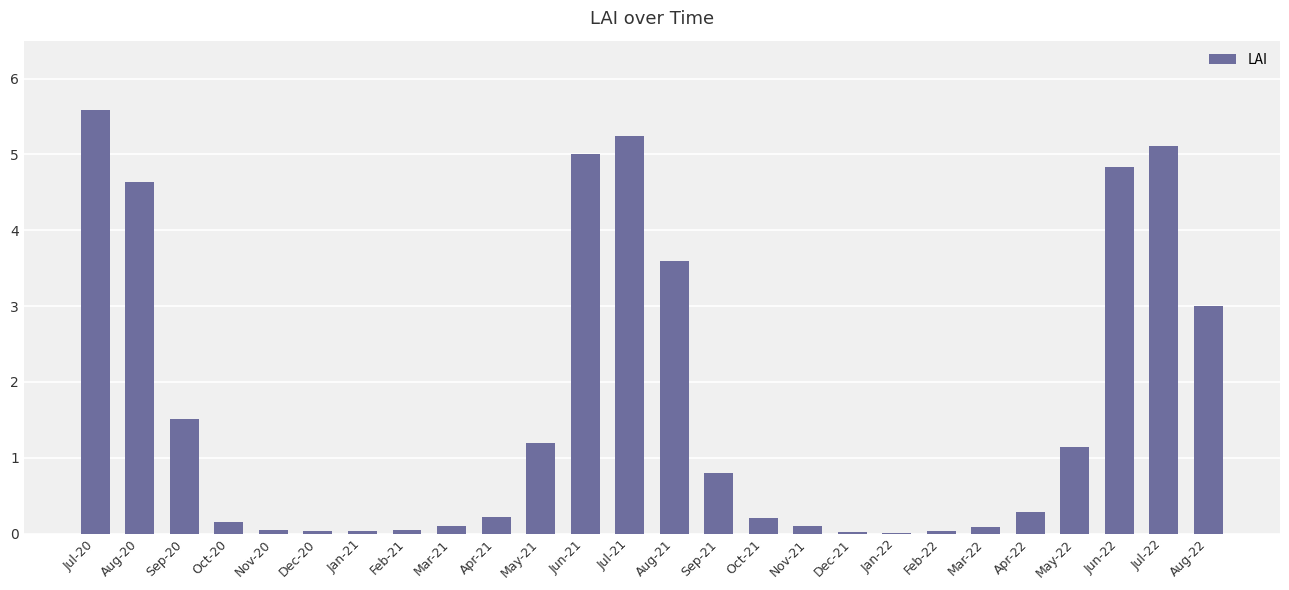

Between Aug-21 and Jan-22, which is larger?

Aug-21